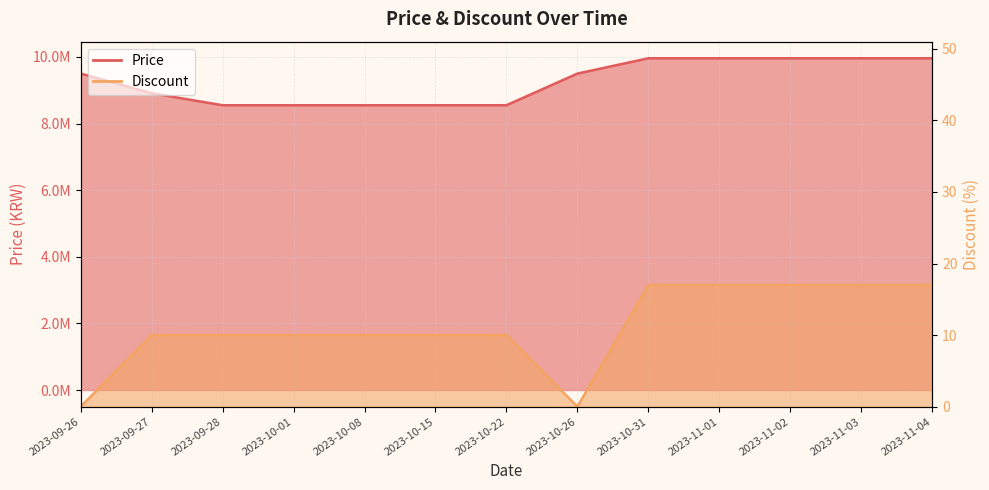

Where is the first local minimum for Discount?

2023-10-26